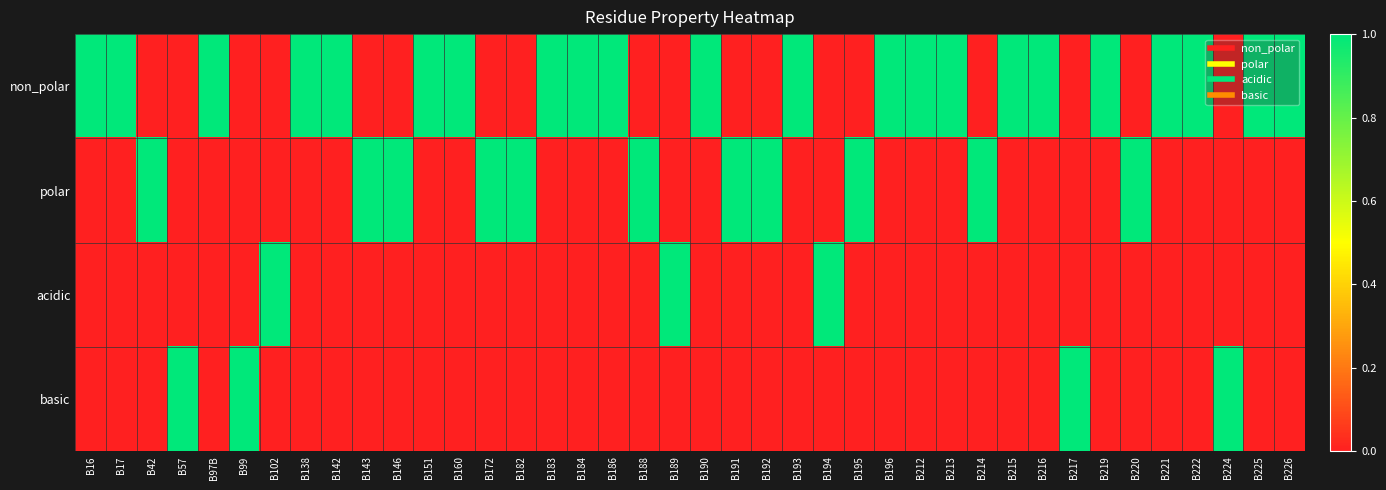

Reading right to left, what are all the values shown in this chart?

non_polar: B226=1	B225=1	B224=0	B222=1	B221=1	B220=0	B219=1	B217=0	B216=1	B215=1	B214=0	B213=1	B212=1	B196=1	B195=0	B194=0	B193=1	B192=0	B191=0	B190=1	B189=0	B188=0	B186=1	B184=1	B183=1	B182=0	B172=0	B160=1	B151=1	B146=0	B143=0	B142=1	B138=1	B102=0	B99=0	B97B=1	B57=0	B42=0	B17=1	B16=1
polar: B226=0	B225=0	B224=0	B222=0	B221=0	B220=1	B219=0	B217=0	B216=0	B215=0	B214=1	B213=0	B212=0	B196=0	B195=1	B194=0	B193=0	B192=1	B191=1	B190=0	B189=0	B188=1	B186=0	B184=0	B183=0	B182=1	B172=1	B160=0	B151=0	B146=1	B143=1	B142=0	B138=0	B102=0	B99=0	B97B=0	B57=0	B42=1	B17=0	B16=0
acidic: B226=0	B225=0	B224=0	B222=0	B221=0	B220=0	B219=0	B217=0	B216=0	B215=0	B214=0	B213=0	B212=0	B196=0	B195=0	B194=1	B193=0	B192=0	B191=0	B190=0	B189=1	B188=0	B186=0	B184=0	B183=0	B182=0	B172=0	B160=0	B151=0	B146=0	B143=0	B142=0	B138=0	B102=1	B99=0	B97B=0	B57=0	B42=0	B17=0	B16=0
basic: B226=0	B225=0	B224=1	B222=0	B221=0	B220=0	B219=0	B217=1	B216=0	B215=0	B214=0	B213=0	B212=0	B196=0	B195=0	B194=0	B193=0	B192=0	B191=0	B190=0	B189=0	B188=0	B186=0	B184=0	B183=0	B182=0	B172=0	B160=0	B151=0	B146=0	B143=0	B142=0	B138=0	B102=0	B99=1	B97B=0	B57=1	B42=0	B17=0	B16=0